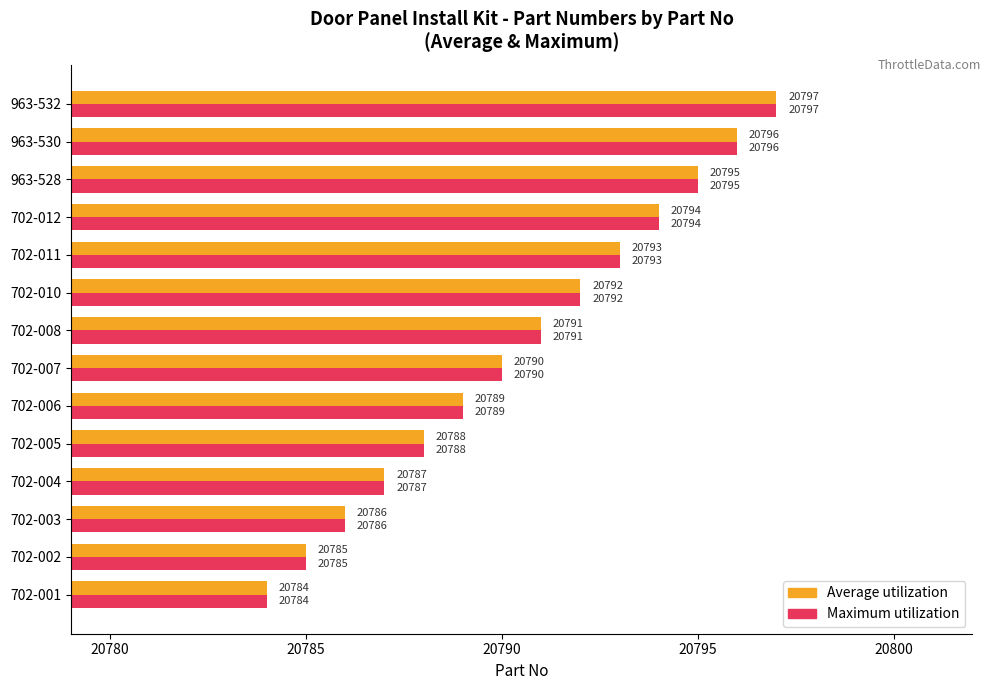

Read the Maximum utilization value at 702-002, to the nearest 5.

20785